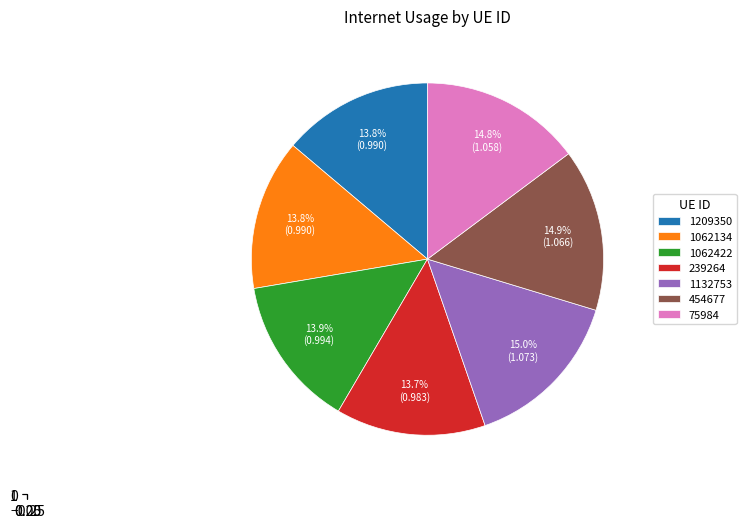

What portion of the pie excludes 454677?

85.1%